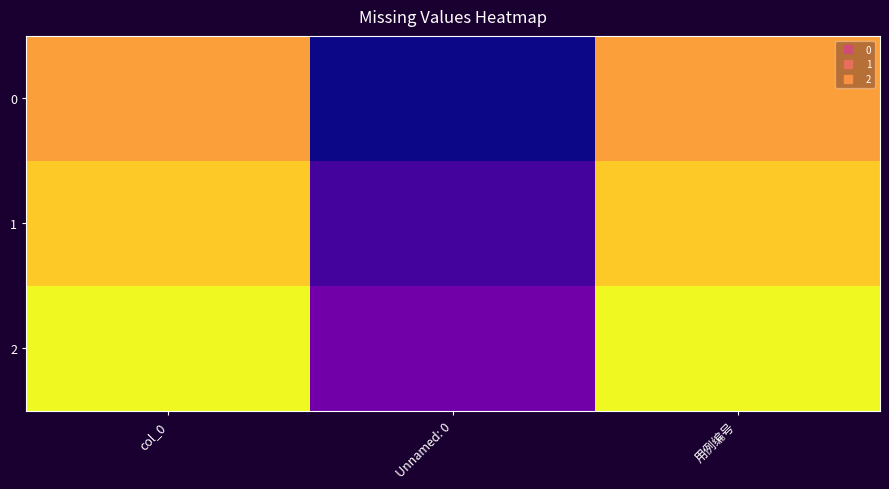

Reading right to left, what are all the values shown in this chart?

0: 用例编号=0.8	Unnamed: 0=0.0	col_0=0.8
1: 用例编号=0.9	Unnamed: 0=0.1	col_0=0.9
2: 用例编号=1.0	Unnamed: 0=0.2	col_0=1.0